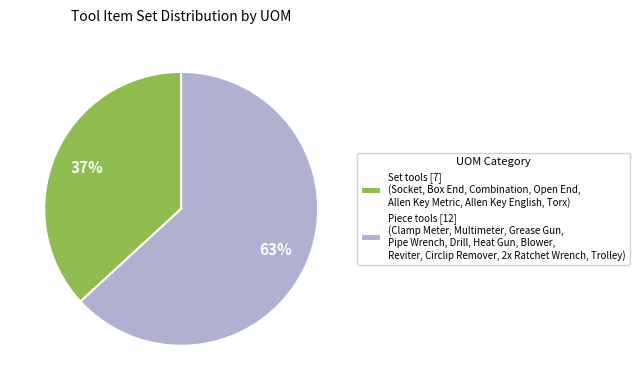

The Set tools [7] (Socket, Box End, Combination, Open End, Allen Key Metric, Allen Key English, Torx) slice represents 37% of the pie. True or false?

True